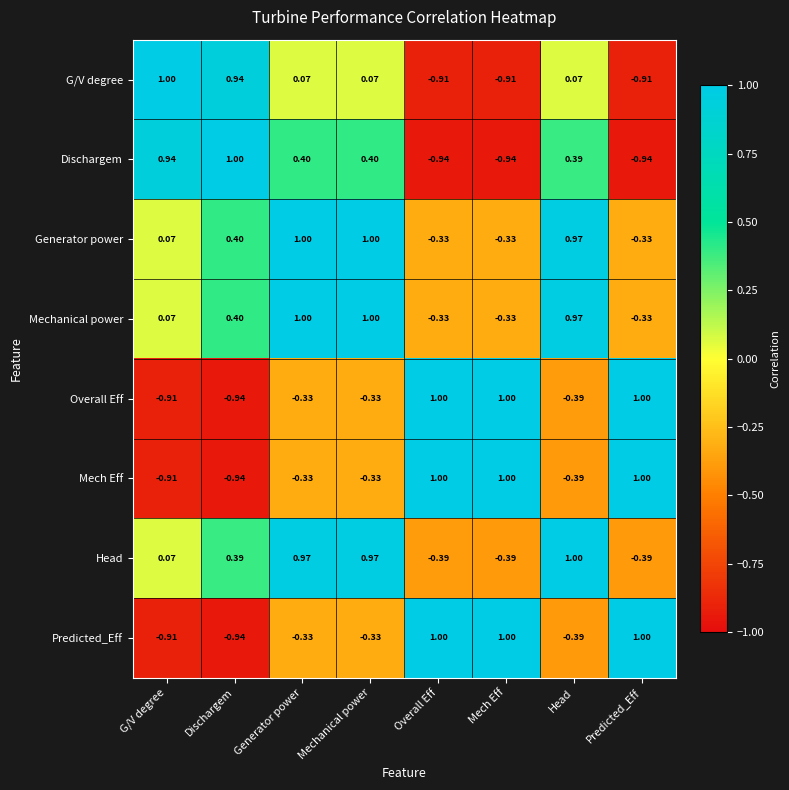

How many values in the Head series exceed 0?

5